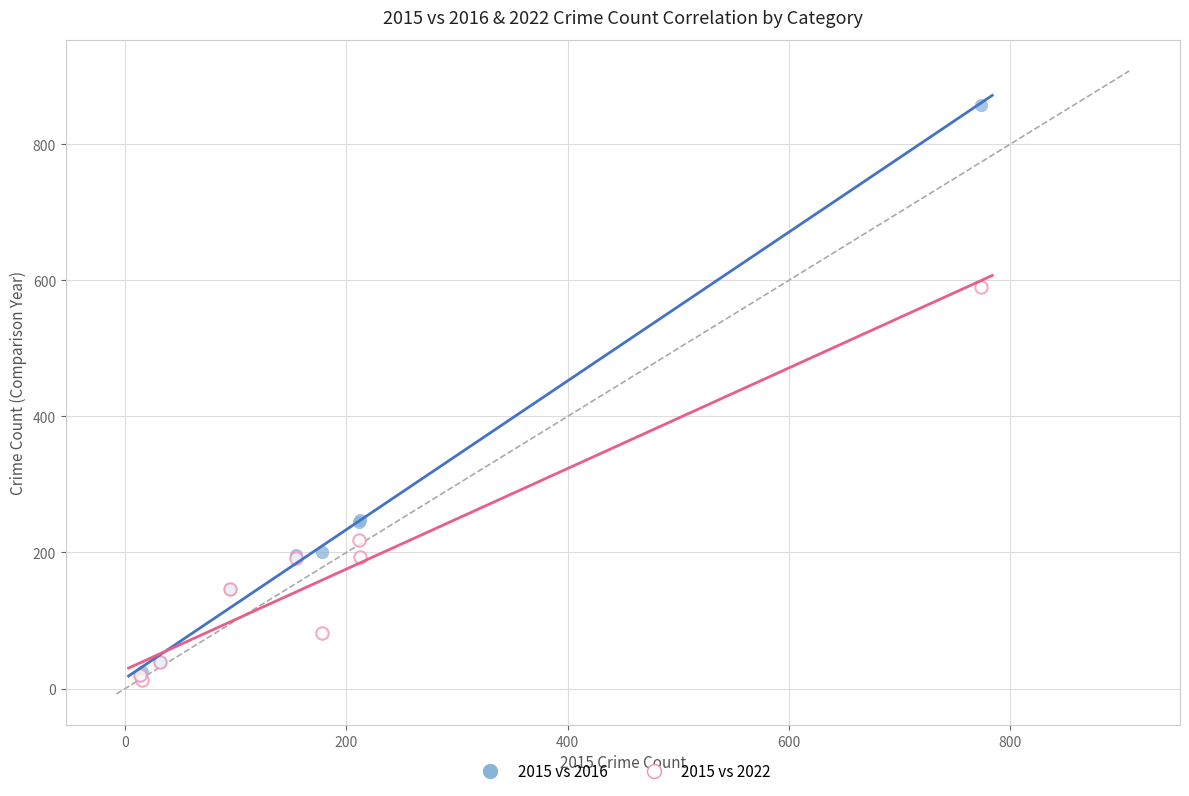

Across all series, what Y value is closest to 435?

591